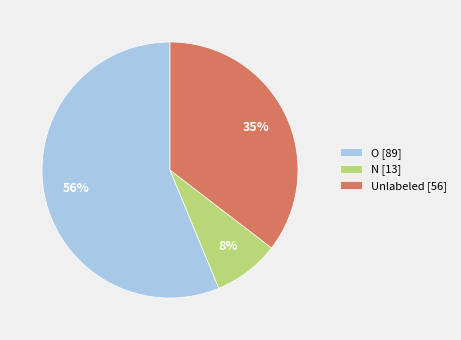

Do Unlabeled [56] and N [13] together represent more than half of the pie?

No